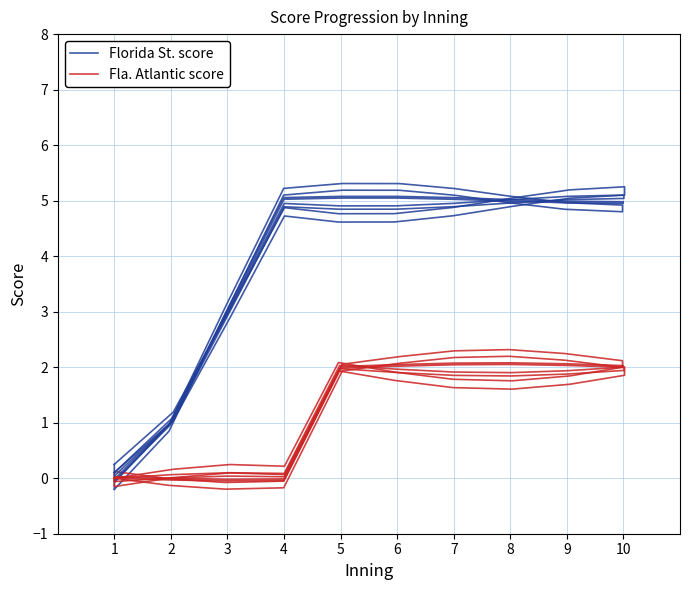

Where is Florida St. score nearest to the value 2?

3